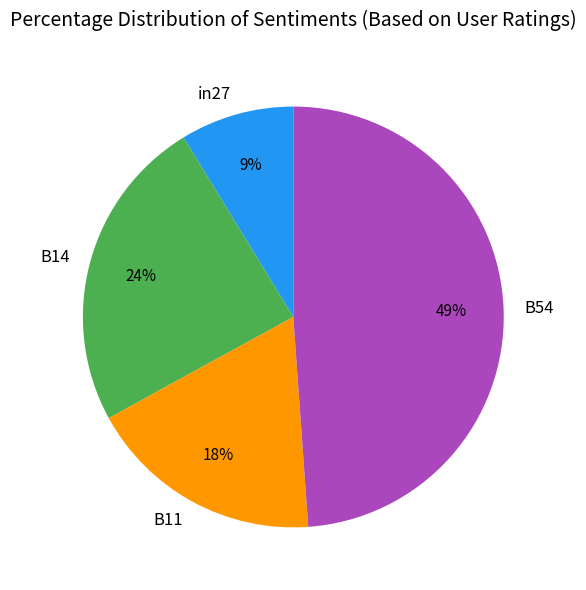

What is the smallest slice in the pie chart?

in27